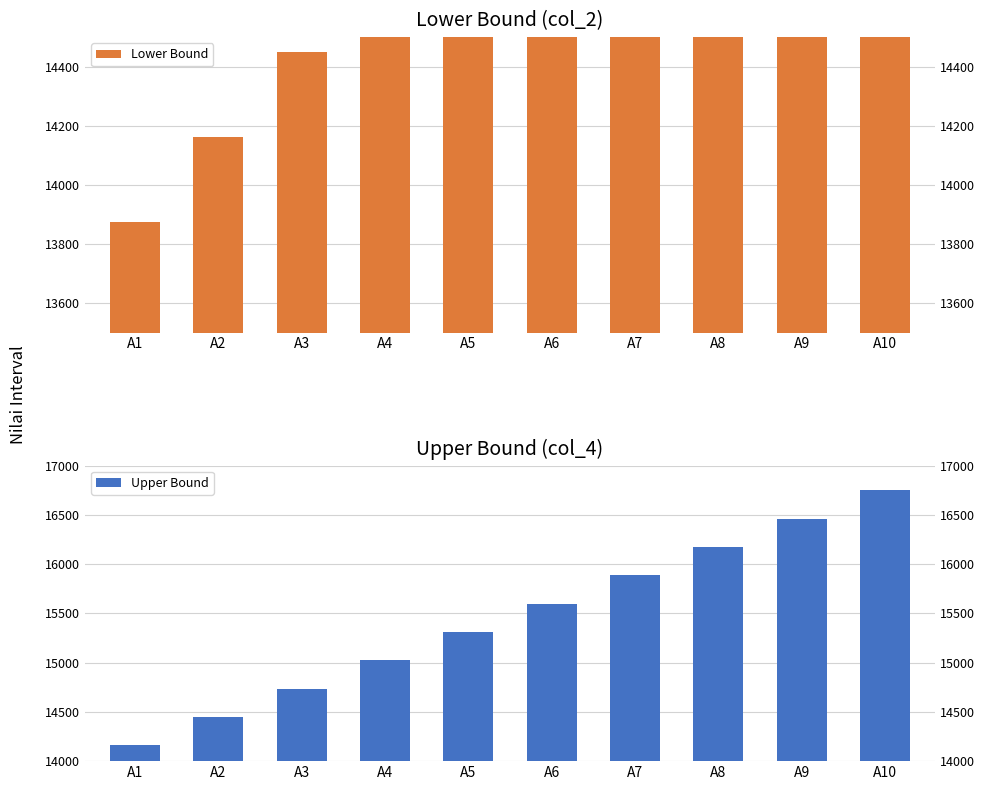

At which label does Lower Bound first exceed 15313?

A7